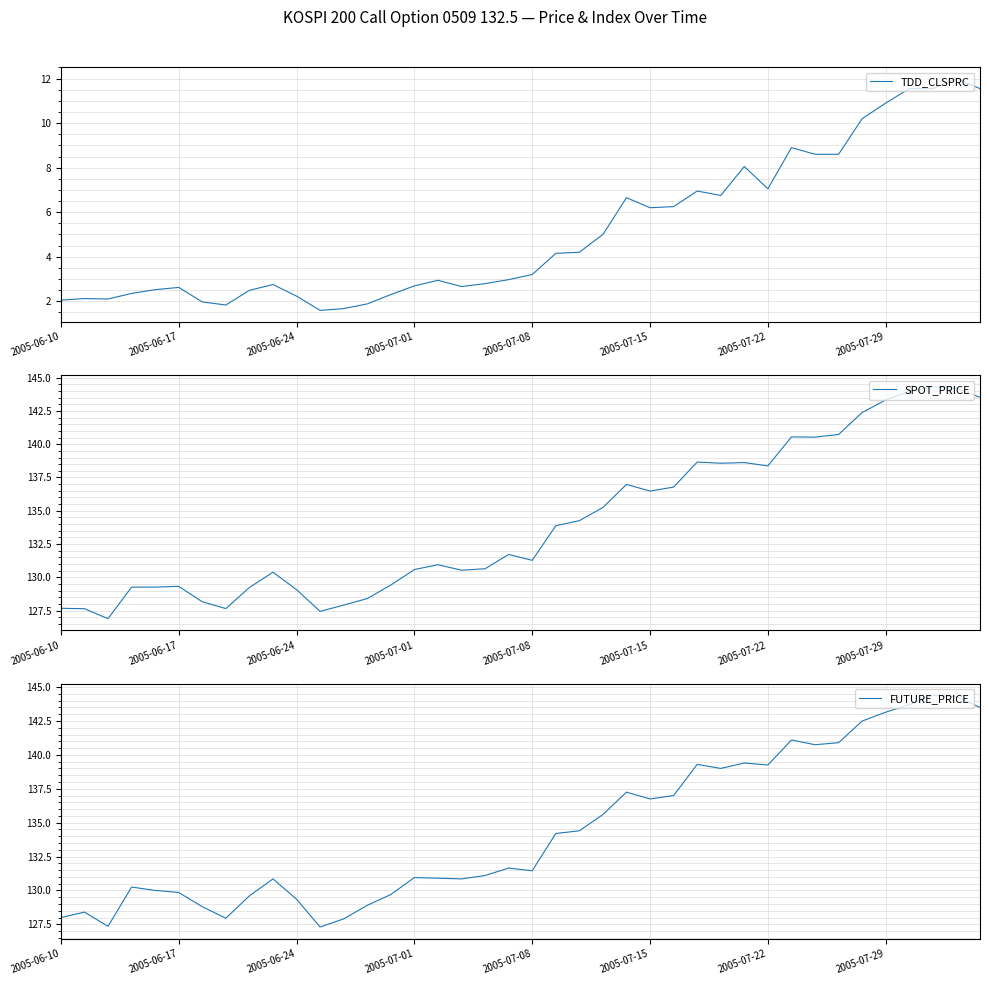

How many data points in TDD_CLSPRC are above 3?

20